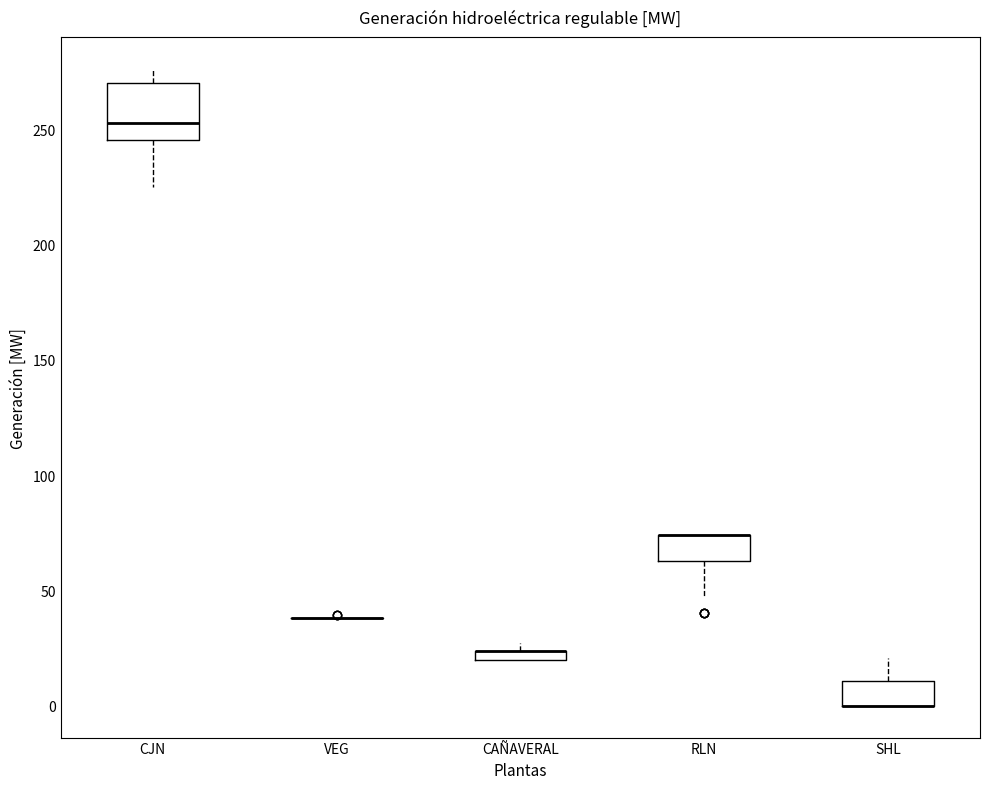

Comparing the boxes themselves (not the whiskers), which one is the tallest?

CJN